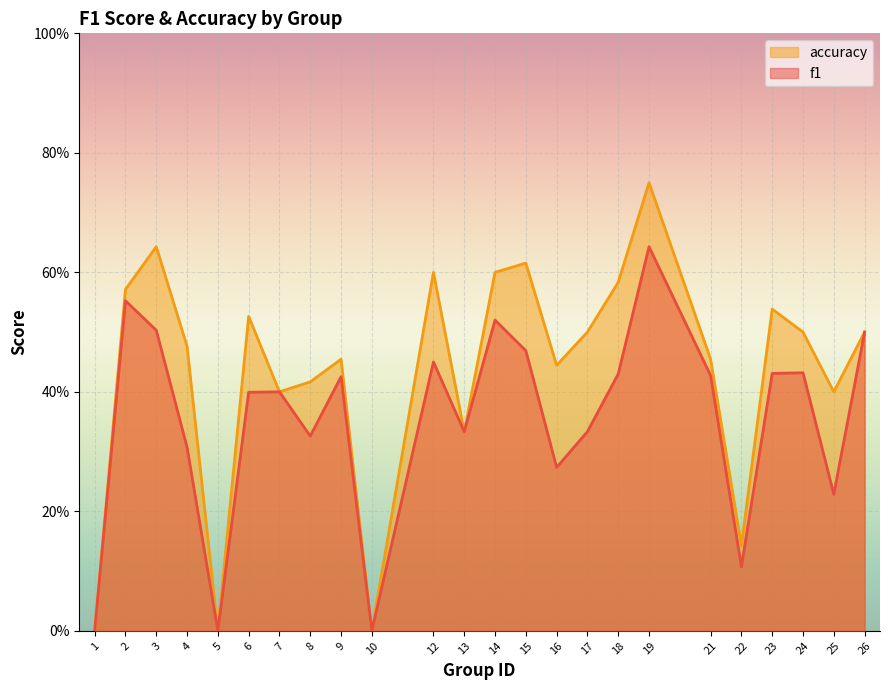

What is the difference between the maximum and second lowest values in the accuracy series?

0.8